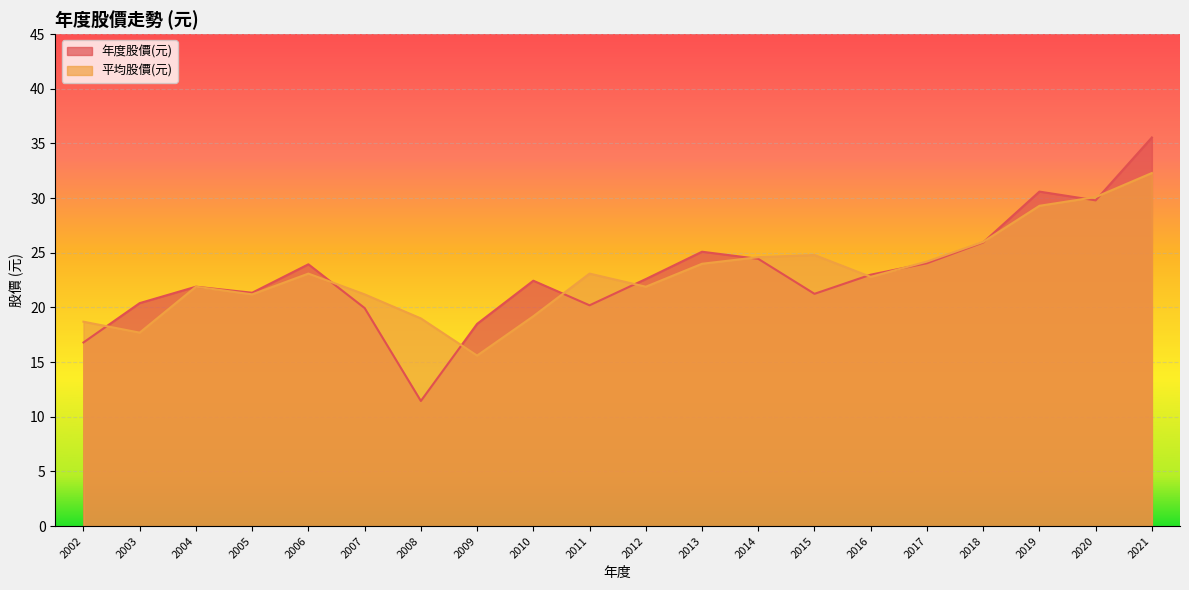

What is the total value across all series at 2008?

30.4